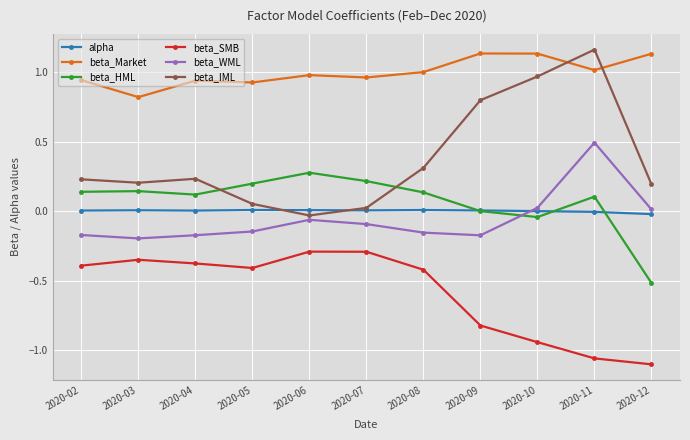

At which category does beta_IML reach its first local valley?

2020-03